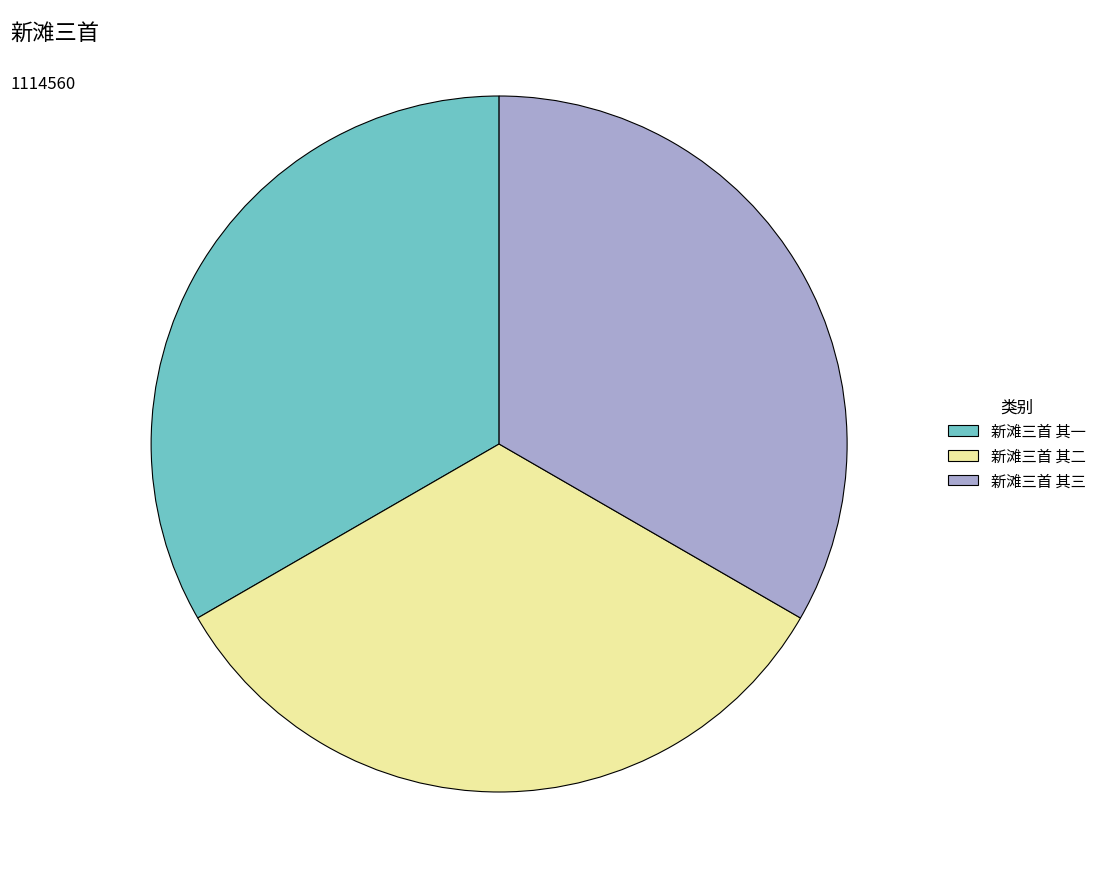

What is the ratio of the value at 新滩三首 其二 to the value at 新滩三首 其一?

1.0